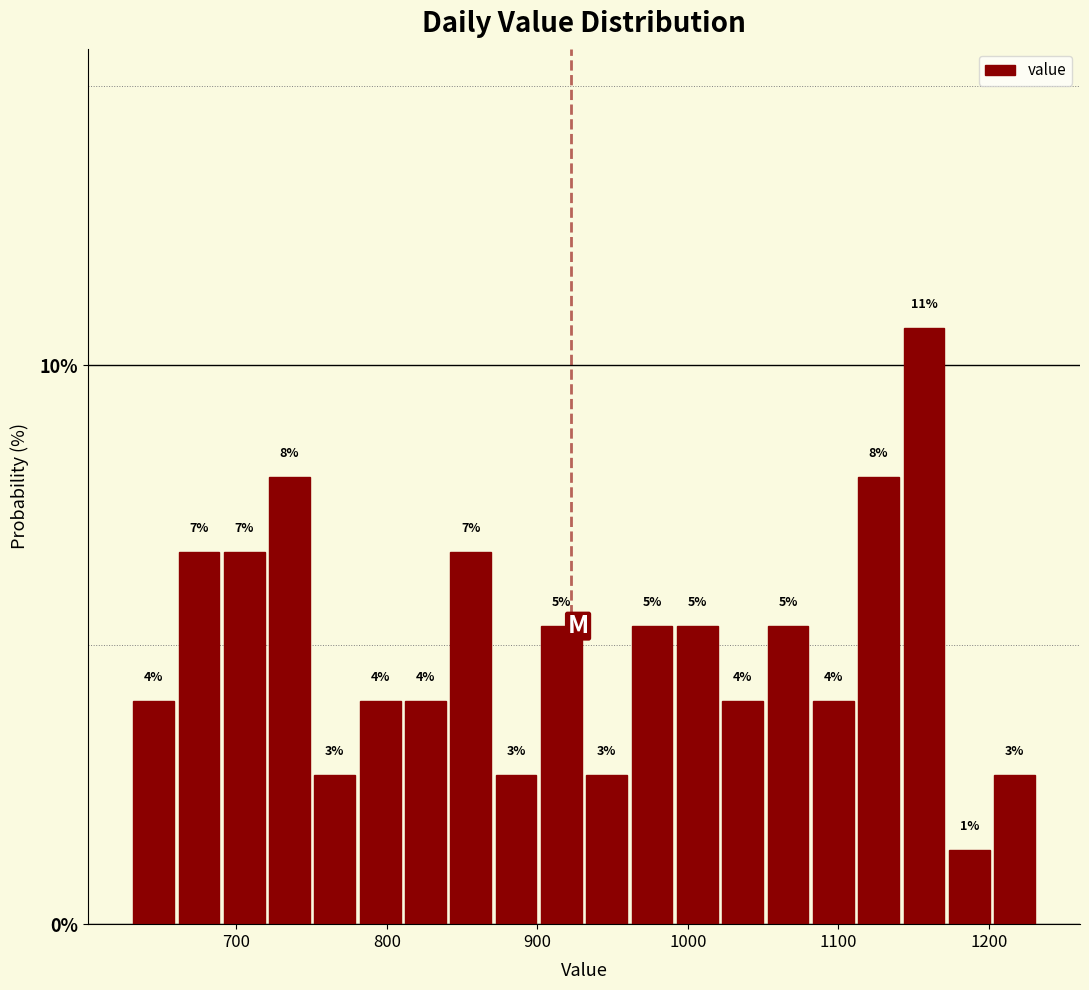

Around what value on the x-axis is the tallest bar? Give the approximate position of its centre, as read against the axis.

1160